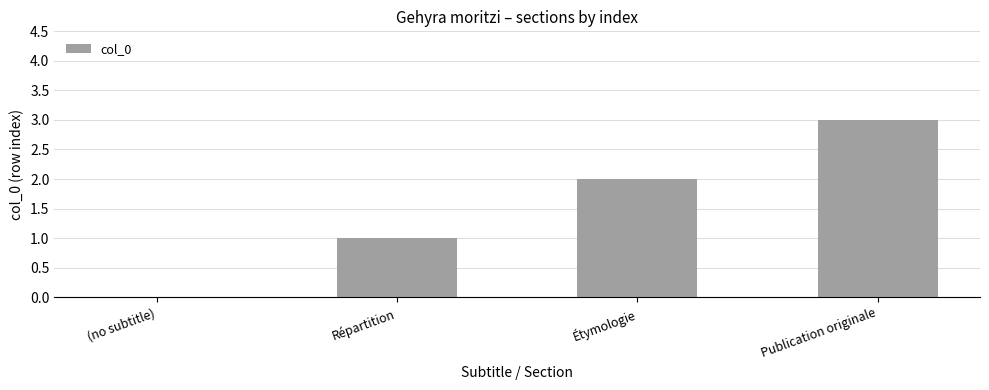

Reading left to right, extract all data points from this chart.

(no subtitle)=0	Répartition=1	Étymologie=2	Publication originale=3